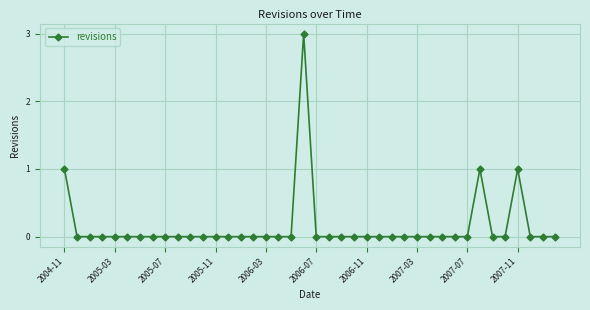

True or false: the data has more than 2 interior local peaks.

True